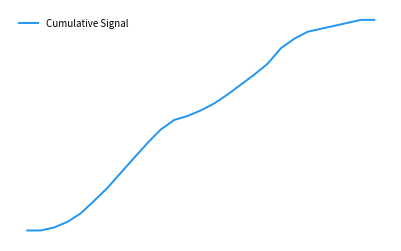

Rank the categories by value from highest to lowest.

25, 26, 24, 23, 22, 21, 20, 19, 18, 17, 16, 15, 14, 13, 12, 11, 10, 9, 8, 7, 6, 5, 4, 3, 2, 0, 1